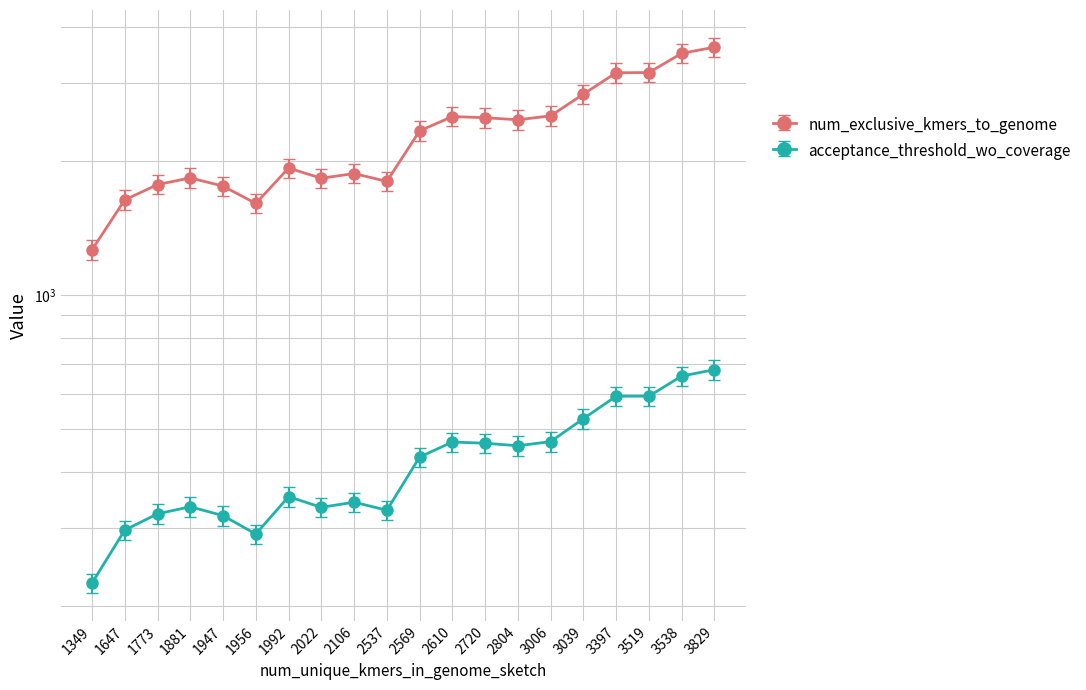

What value does the num_exclusive_kmers_to_genome series have at 3829?

3604